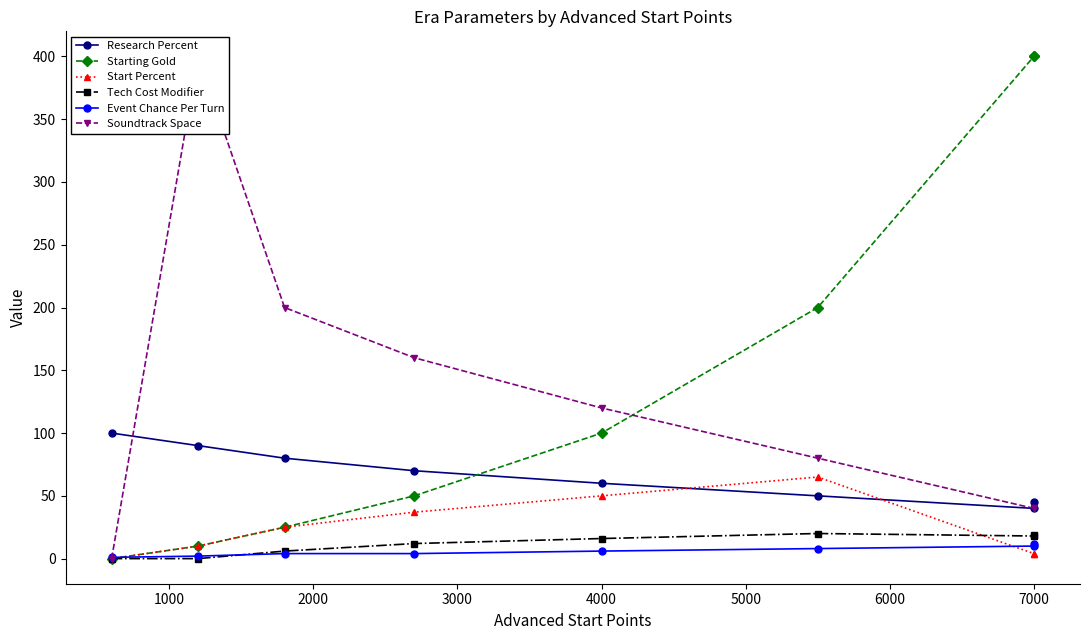

Rank the series at 2000 from highest to lowest value.

Soundtrack Space, Research Percent, Starting Gold, Start Percent, Tech Cost Modifier, Event Chance Per Turn